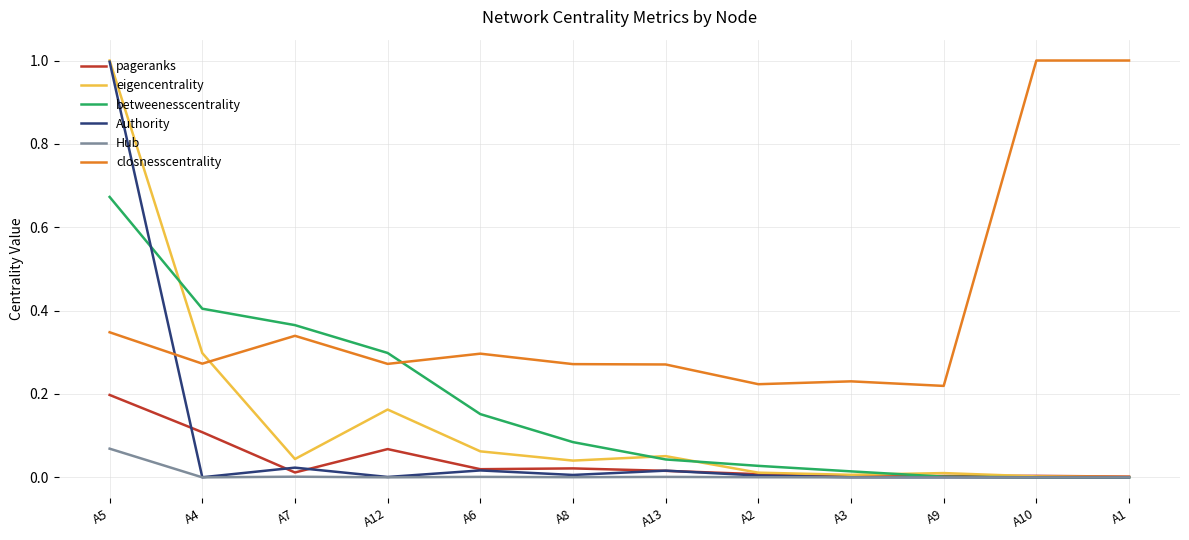

What is the difference between the maximum and minimum values in the eigencentrality series?

1.0